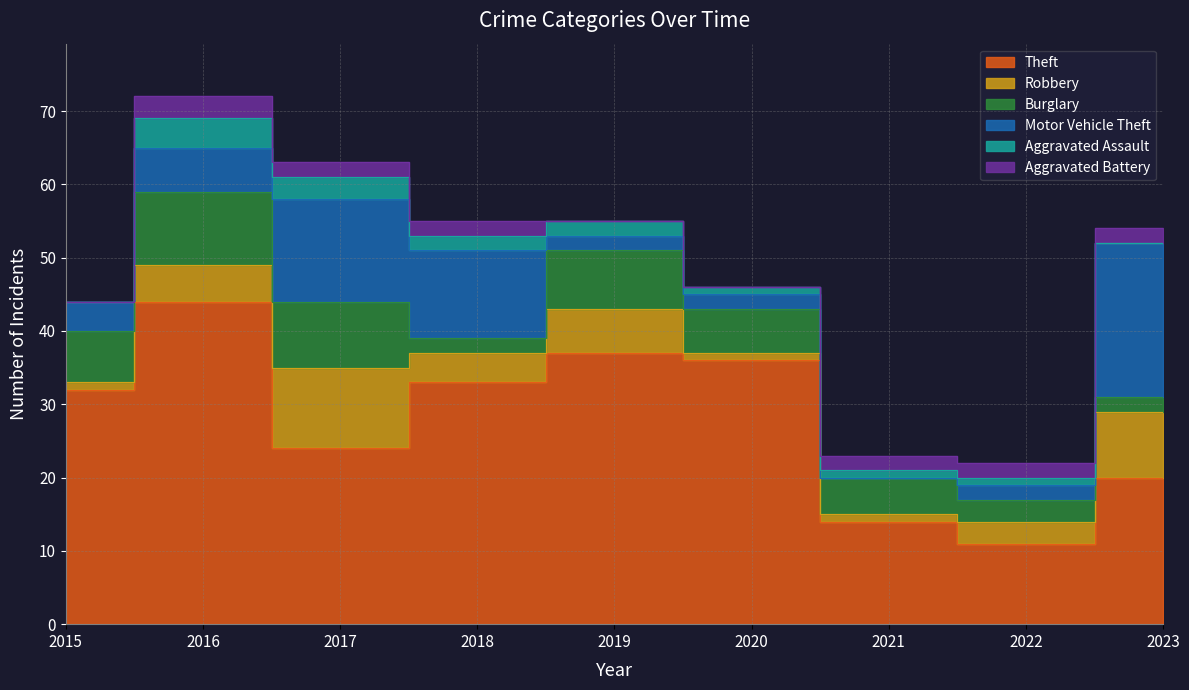

What is the value of the Aggravated Assault point at the 7th from the left?

1